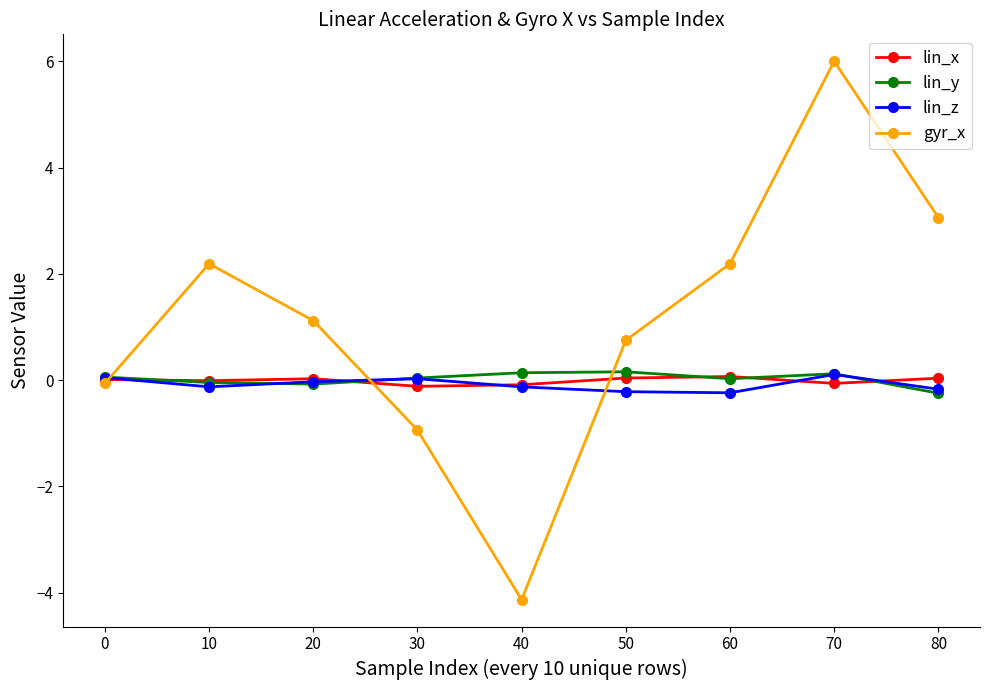

What are all the series names shown in the legend?

lin_x, lin_y, lin_z, gyr_x